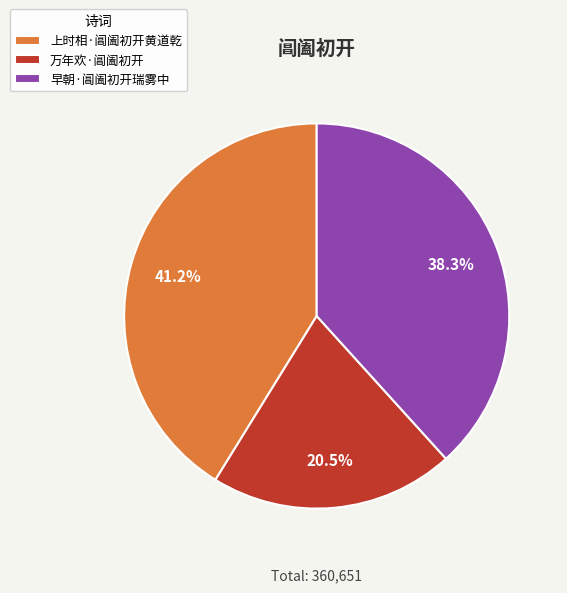

Rank the categories by value from lowest to highest.

万年欢·阊阖初开, 早朝·阊阖初开瑞雾中, 上时相·阊阖初开黄道乾